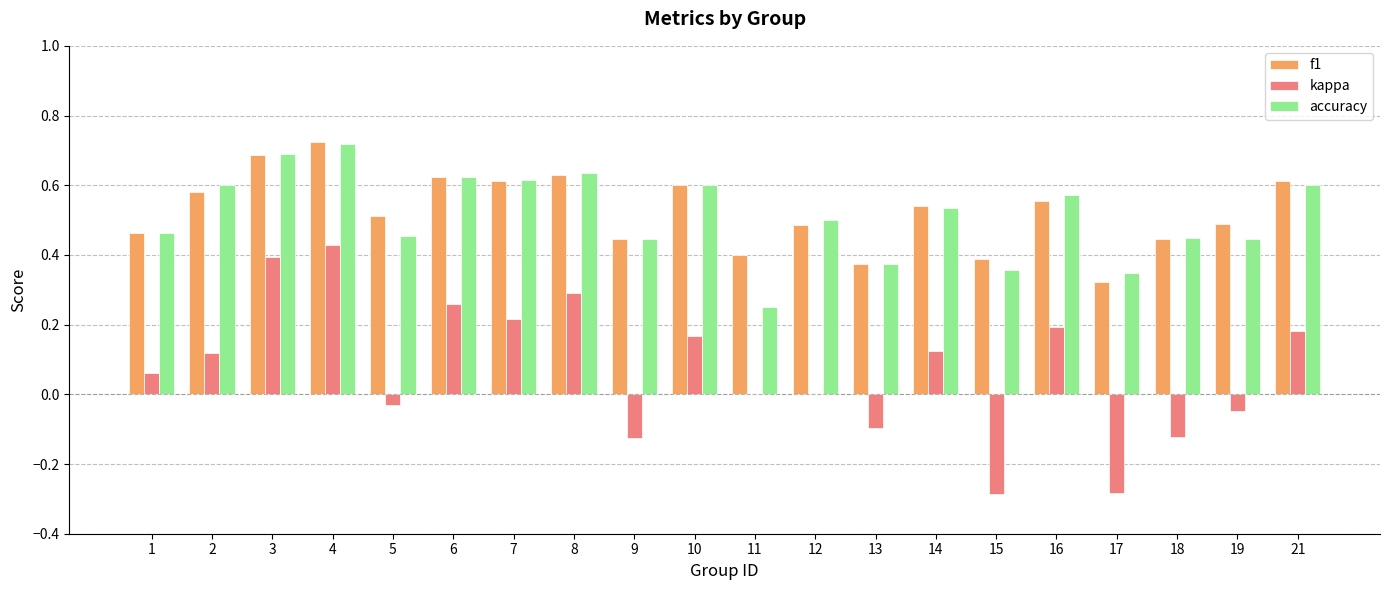

Is the value of kappa at 5 greater than the value of accuracy at 6?

No